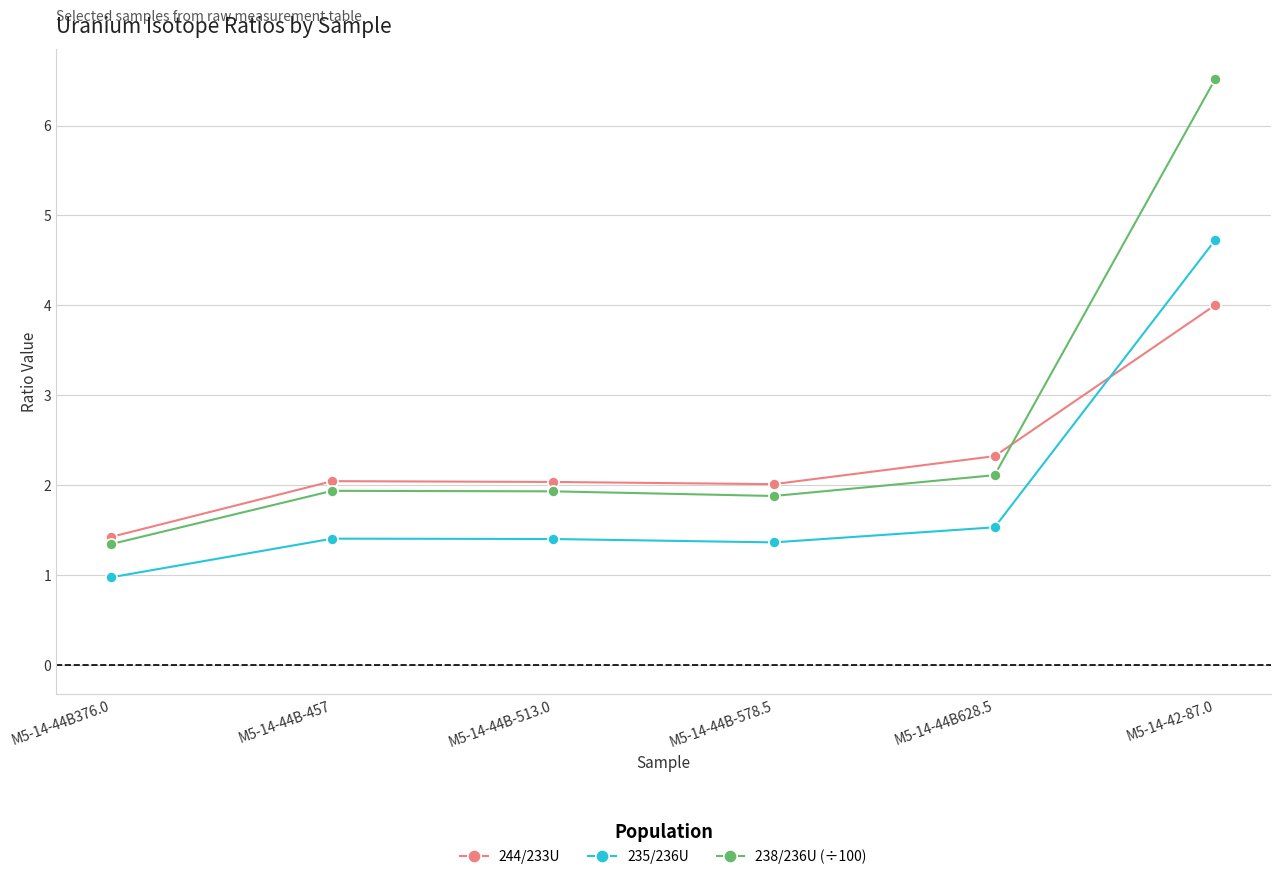

Which series has the largest range (max minus min)?

238/236U (÷100)